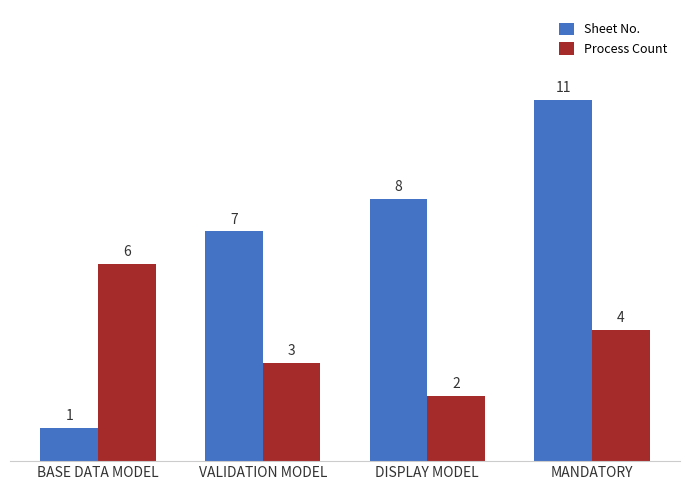

Rank the series by their average value, from lowest to highest.

Process Count, Sheet No.